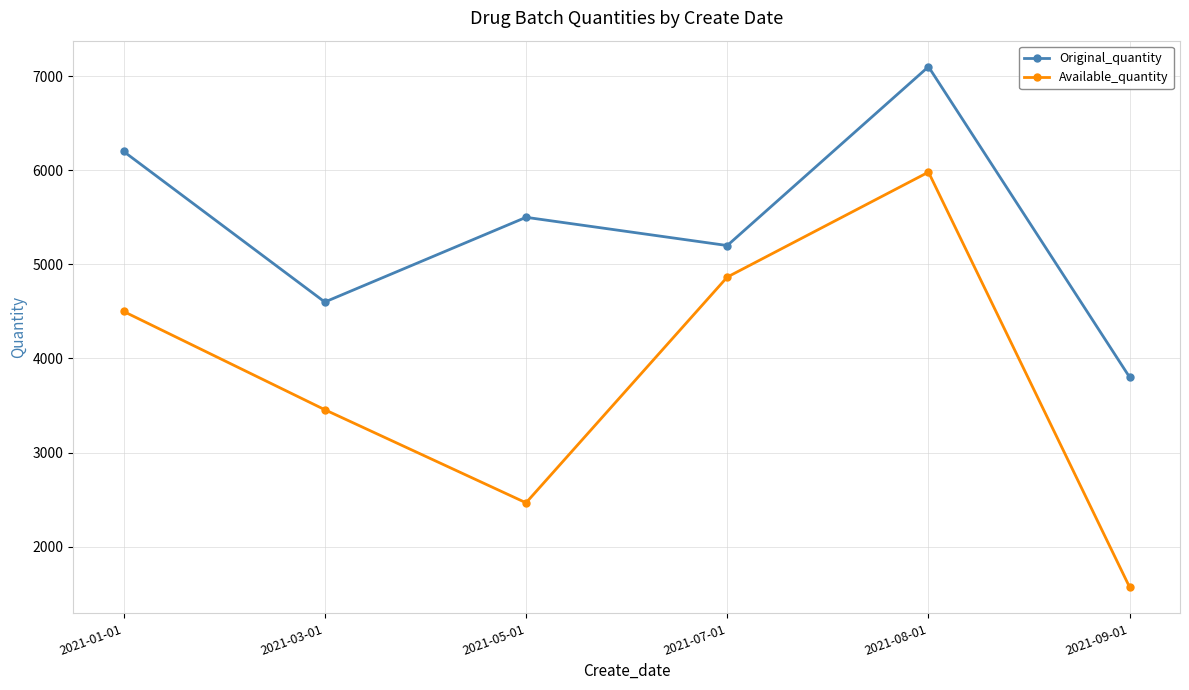

True or false: Original_quantity and Available_quantity intersect in this chart.

False